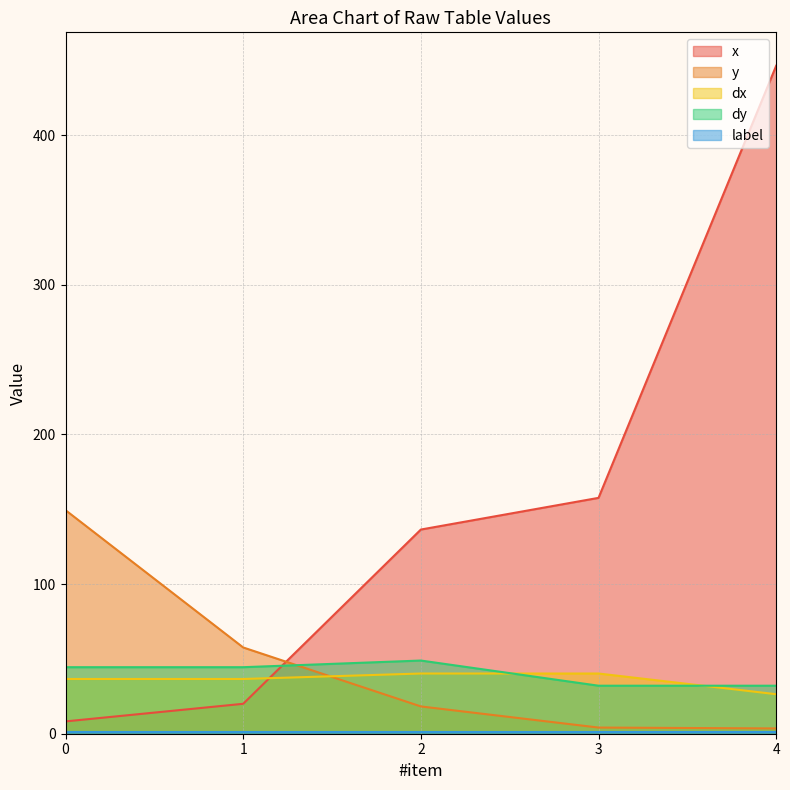

How many times do dy and y cross each other?

1